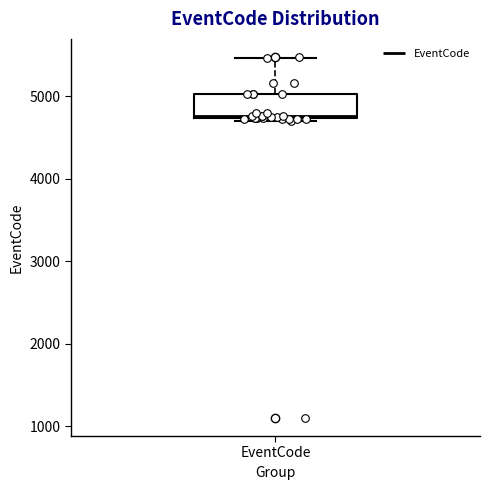

Where does the upper whisker of the box for EventCode end on the y-axis? The values are not printed on the chart, so give them approximately, as read against the axis.

5500